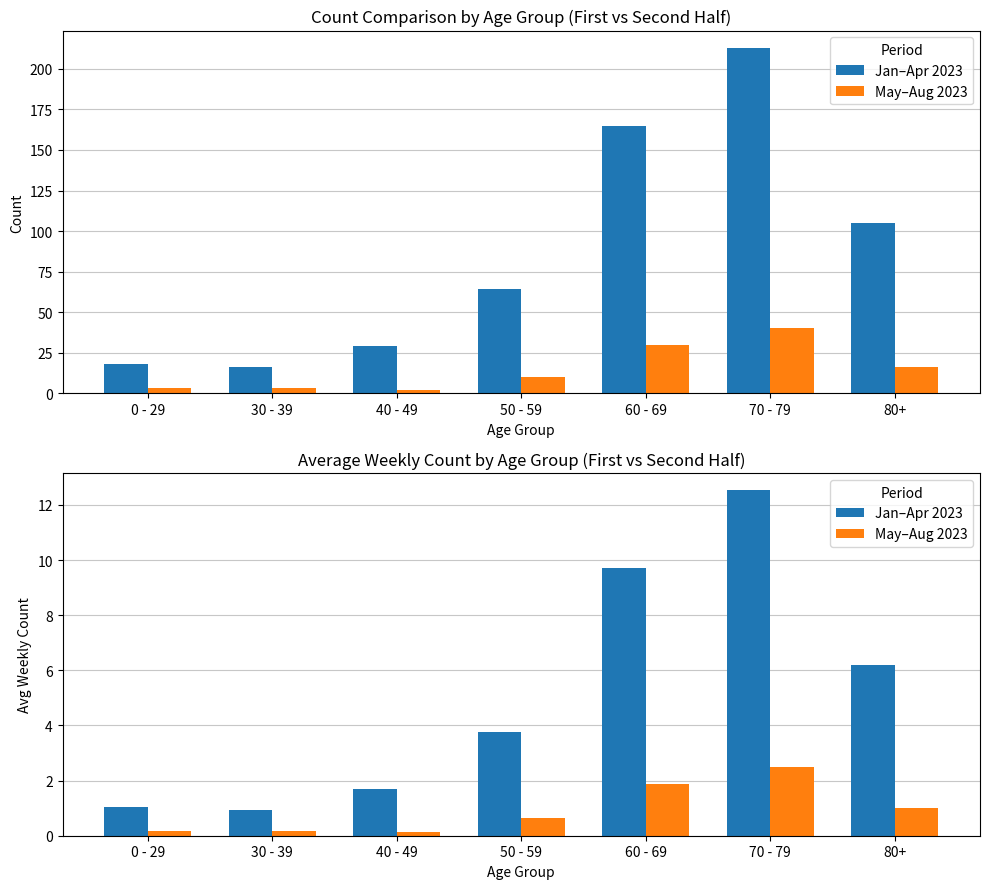

At how many categories does at least one series exceed 5?

3